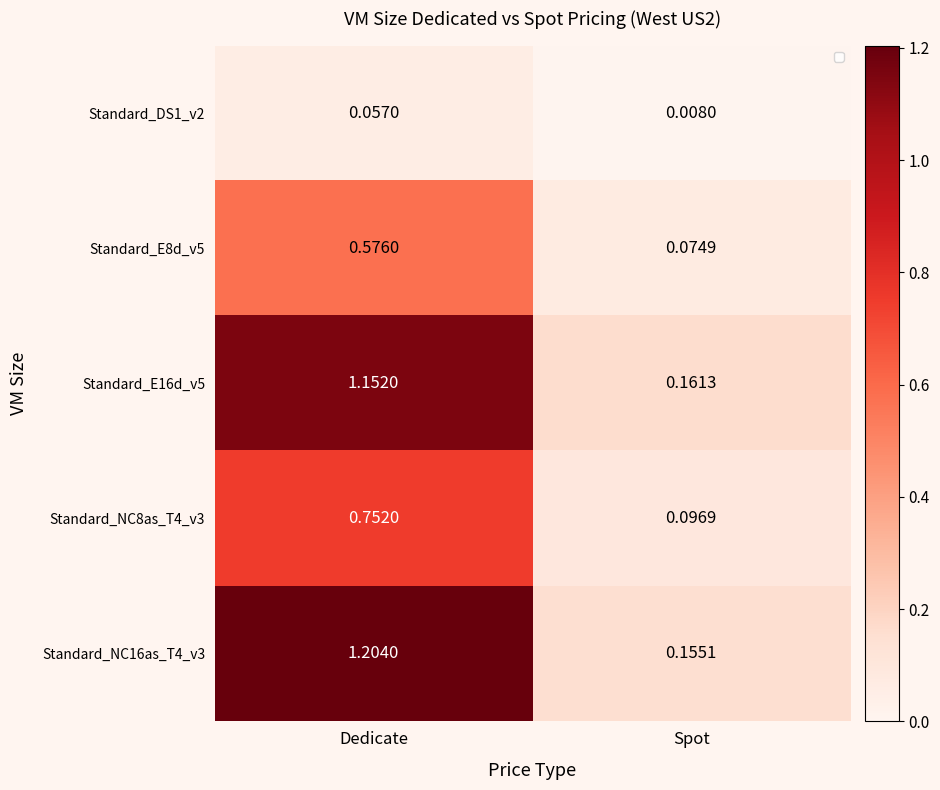

The Standard_NC8as_T4_v3 series shows 0.2 at Spot. True or false?

False